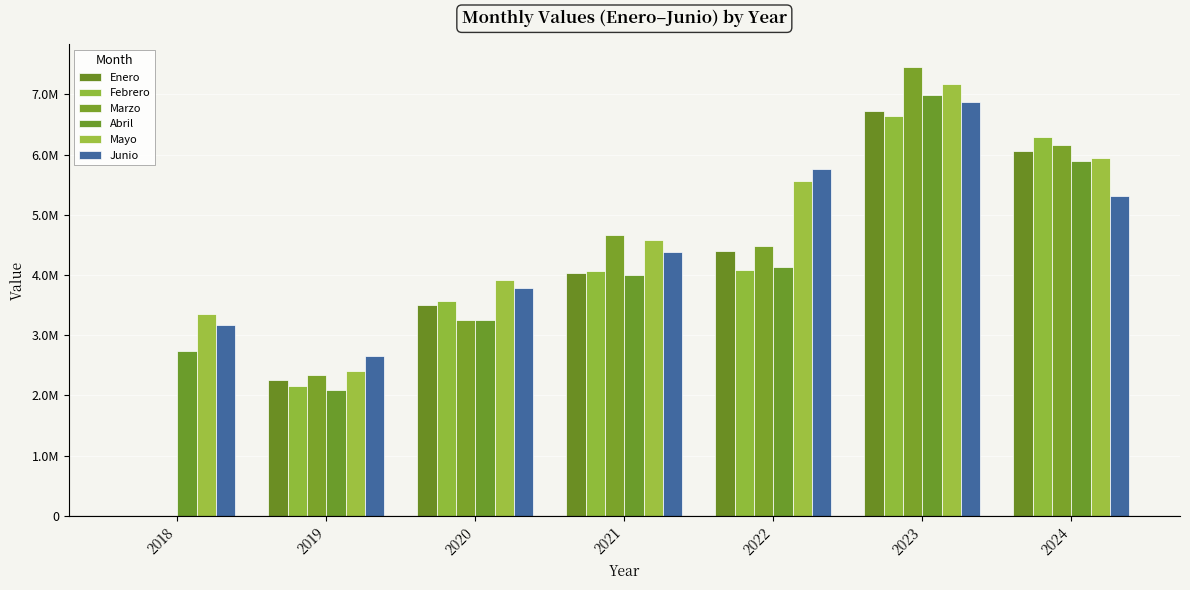

Are the bars horizontal?

No